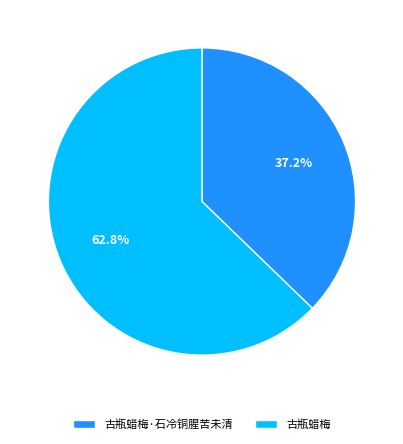

Is 古瓶蜡梅·石冷铜腥苦未清 the majority of the pie?

No